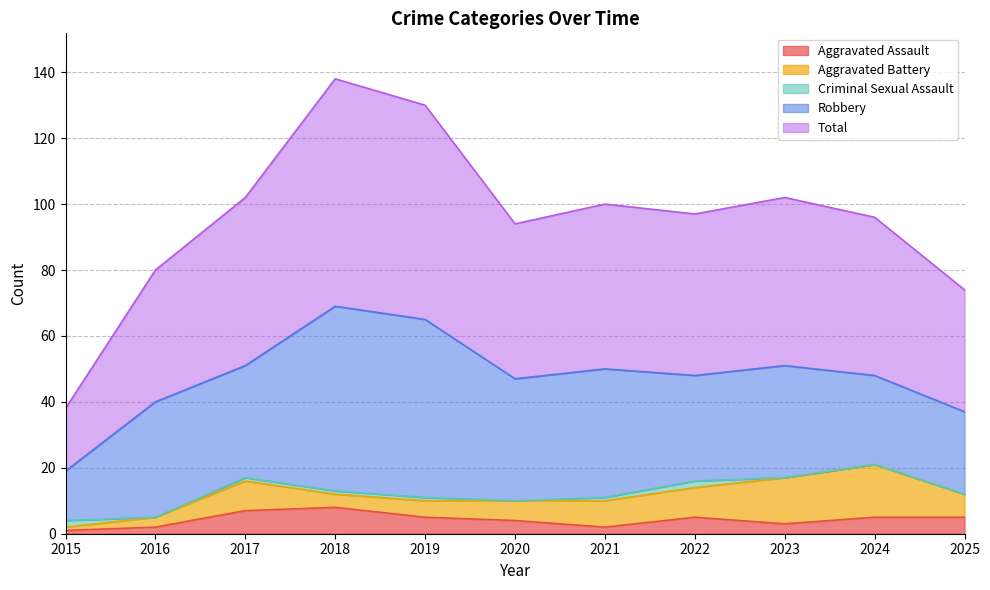

What is the difference between the maximum and minimum values in the Robbery series?

41